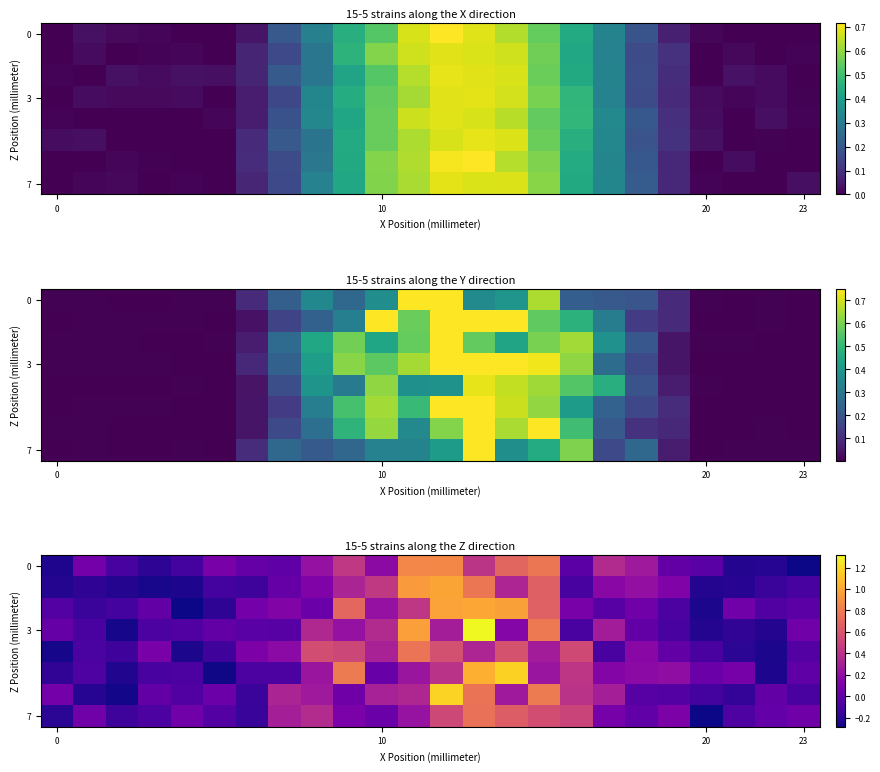

How many categories are shown in the chart?

24